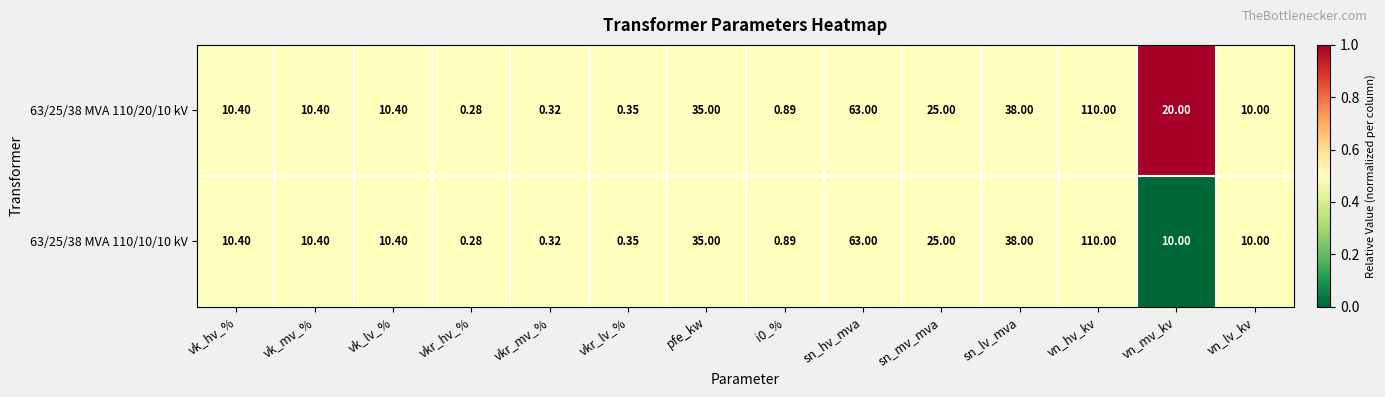

Which series has the largest total across all categories?

63/25/38 MVA 110/20/10 kV